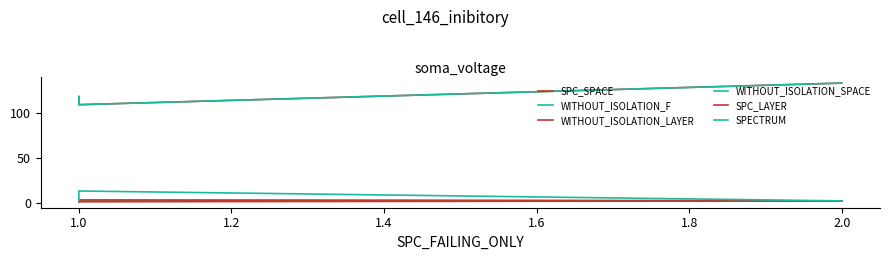

What is the greatest value displayed?

133